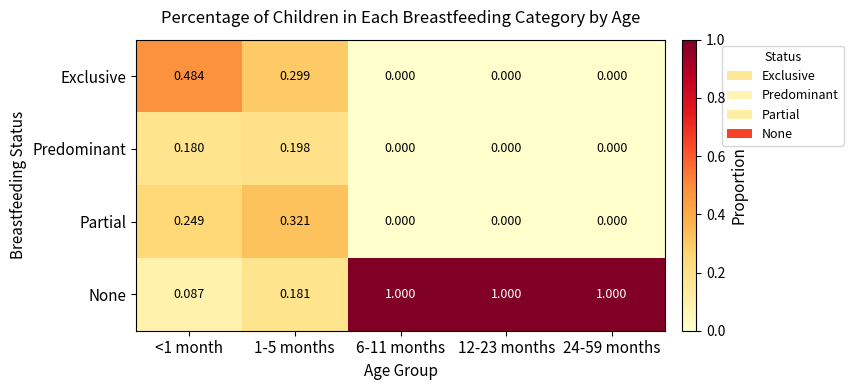

Is the value of Exclusive at 24-59 months greater than the value of None at 12-23 months?

No